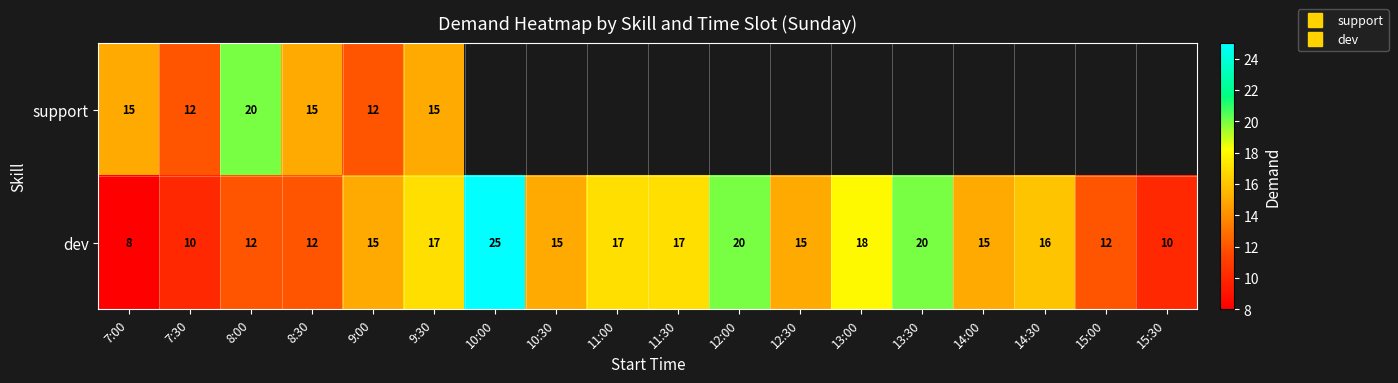

How many categories are shown in the chart?

18